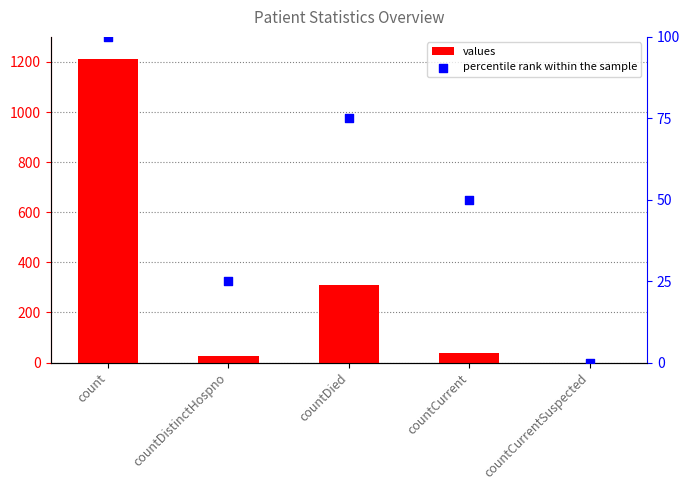

Which series contains the highest Y value?

values